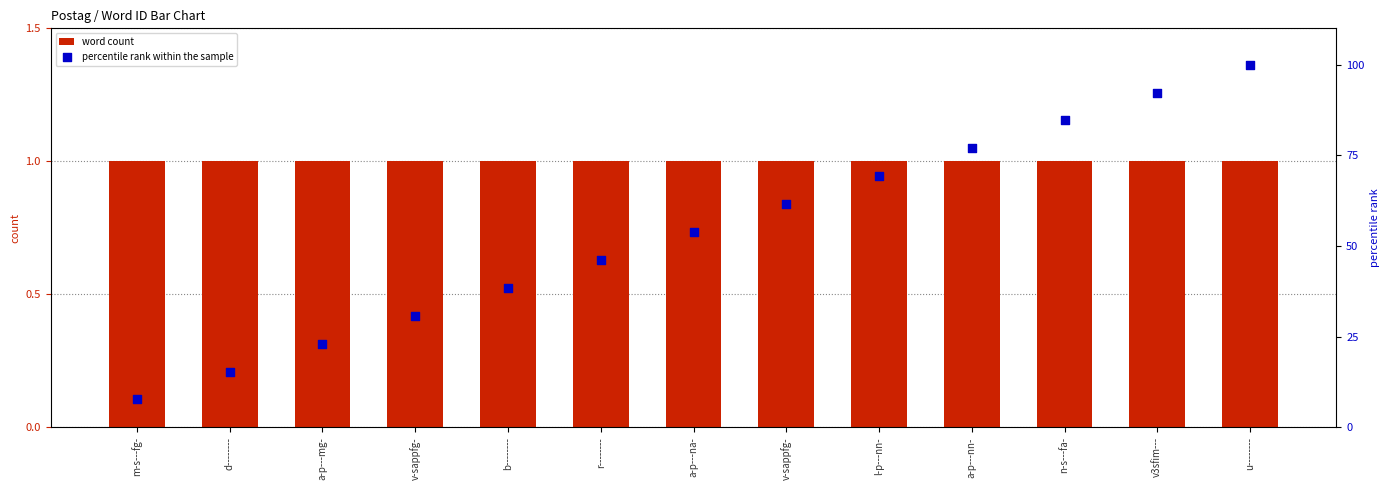

Which series has the largest Y range (max minus min)?

percentile rank within the sample